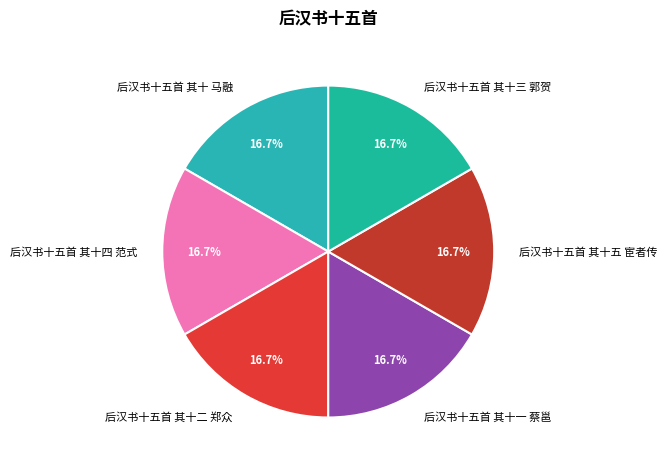

How many segments does this pie chart have?

6